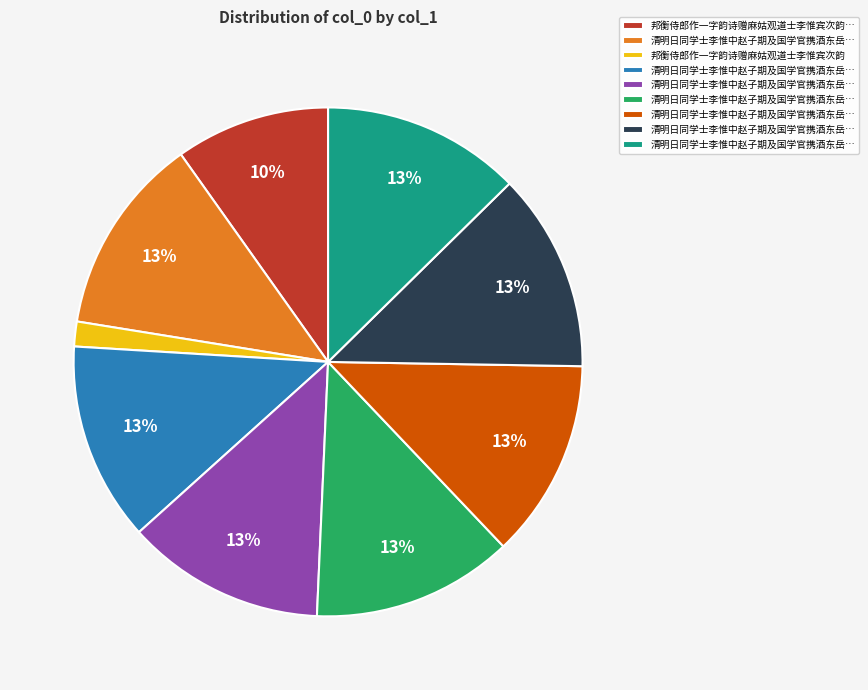

To the nearest percent, what is the difference between the largest and smallest slice percentages?

11%